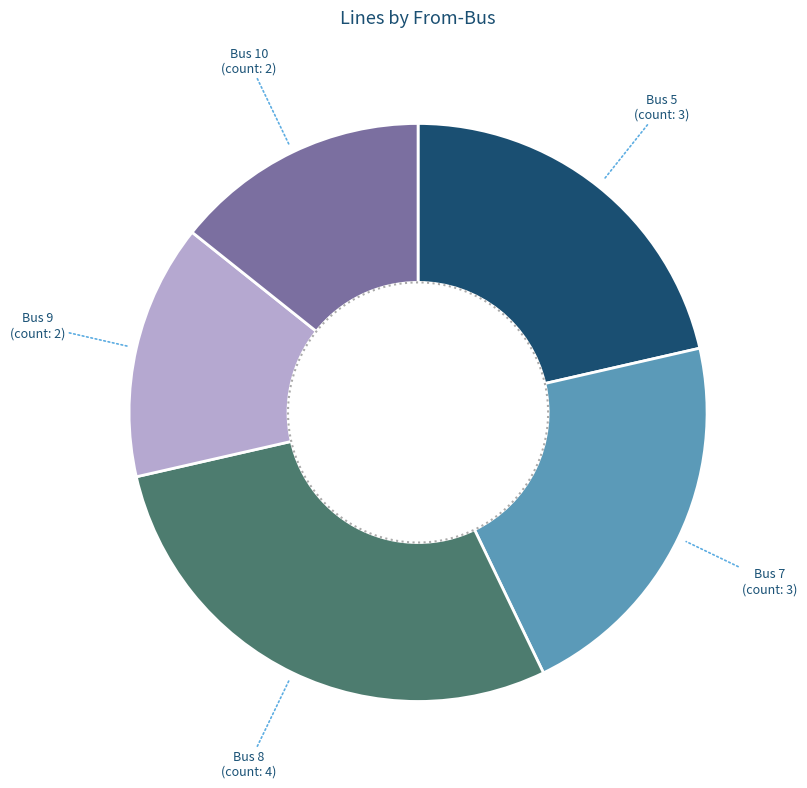

How much of the chart is everything except 9?

85.7%